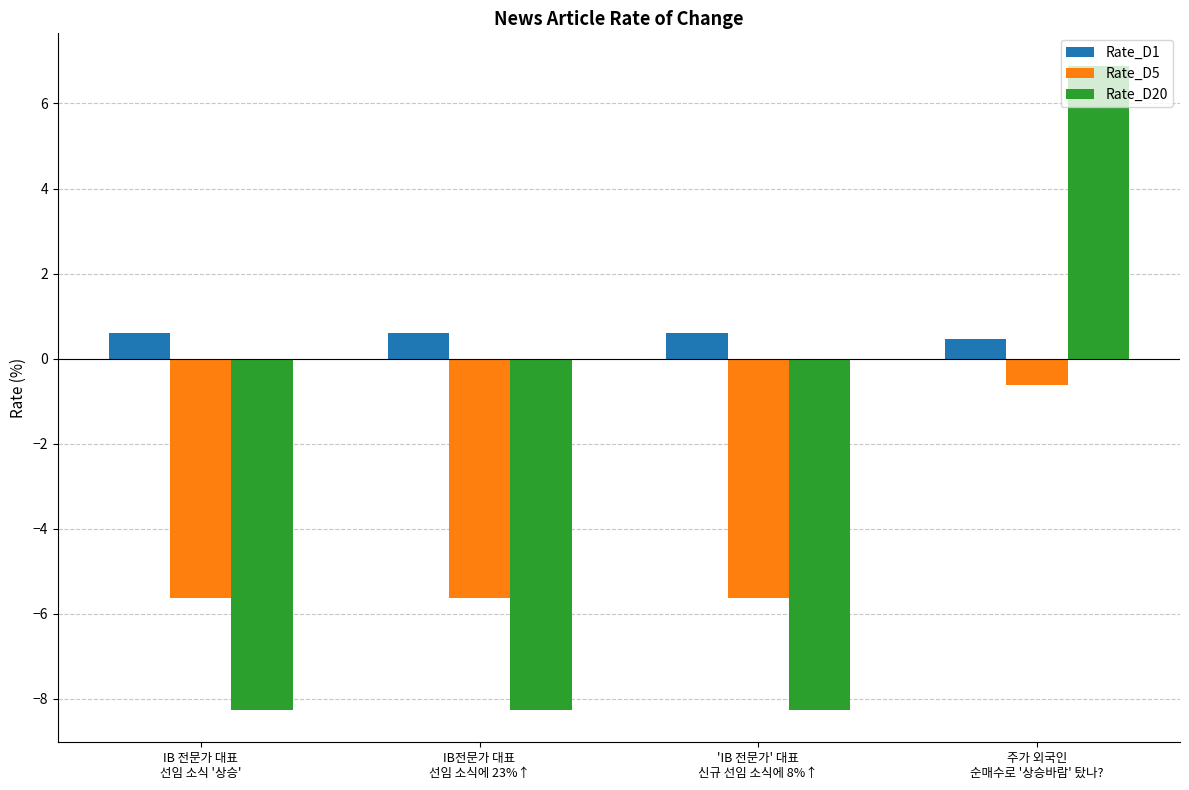

Rank the series by their maximum value, from lowest to highest.

Rate_D5, Rate_D1, Rate_D20